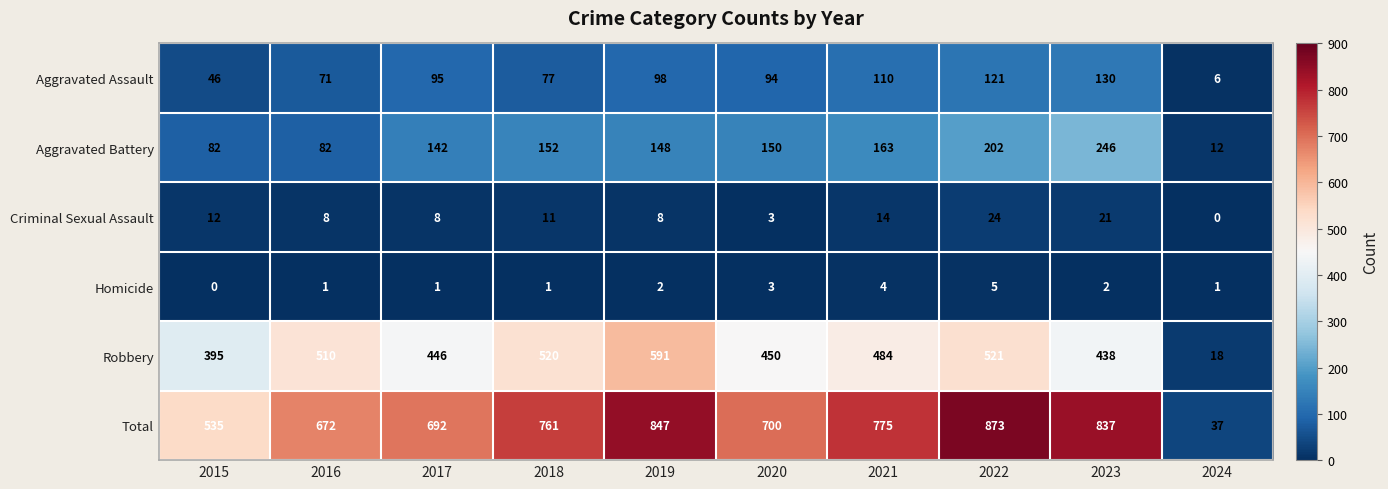

What is the difference between the highest and lowest values at 2017?

691